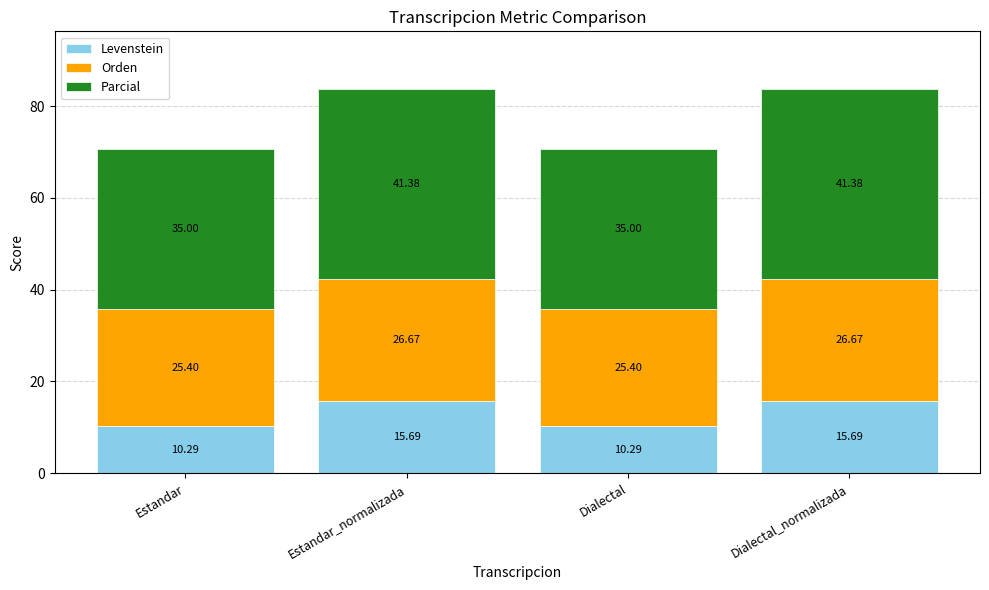

What is the difference between the Levenstein values at Estandar and Estandar_normalizada?

5.4